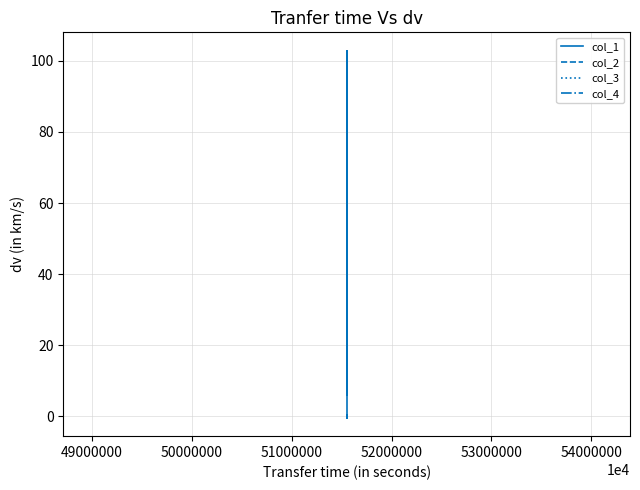

The value of col_1 at 48000000 is -51.6. True or false?

False